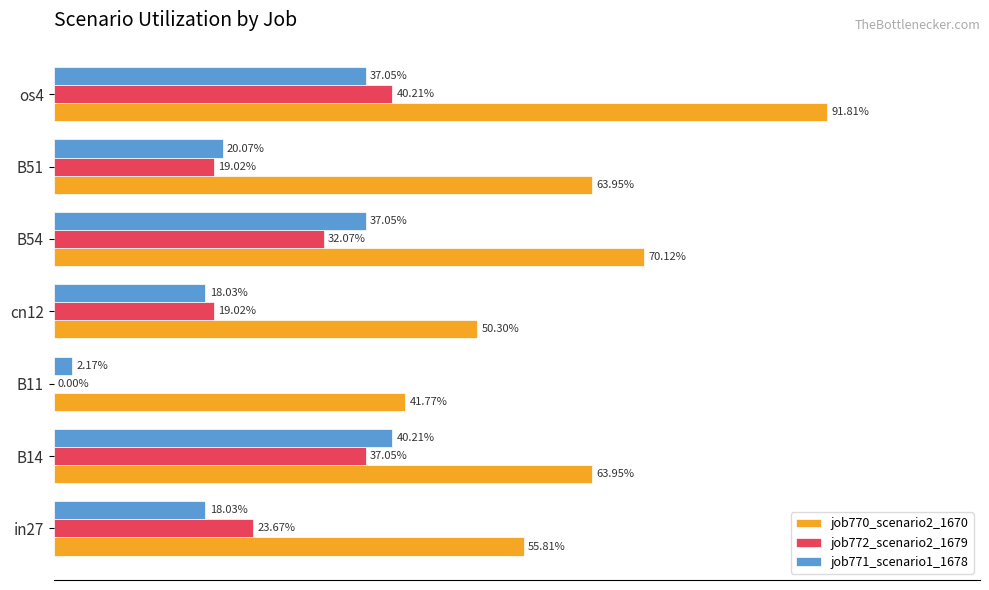

What are all the series names shown in the legend?

job770_scenario2_1670, job772_scenario2_1679, job771_scenario1_1678